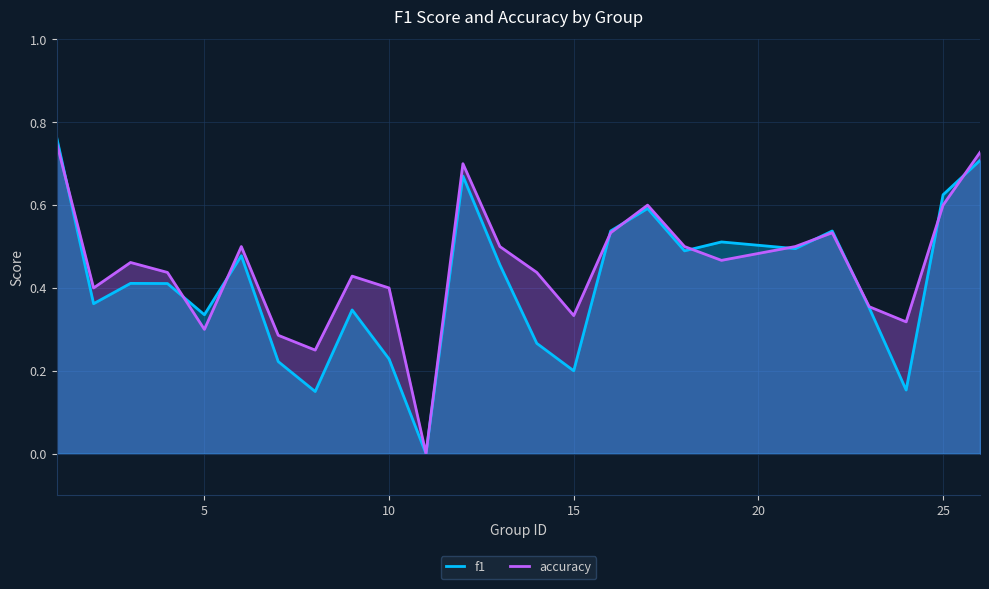

After their last crossing, which series has the higher values: accuracy or f1?

accuracy